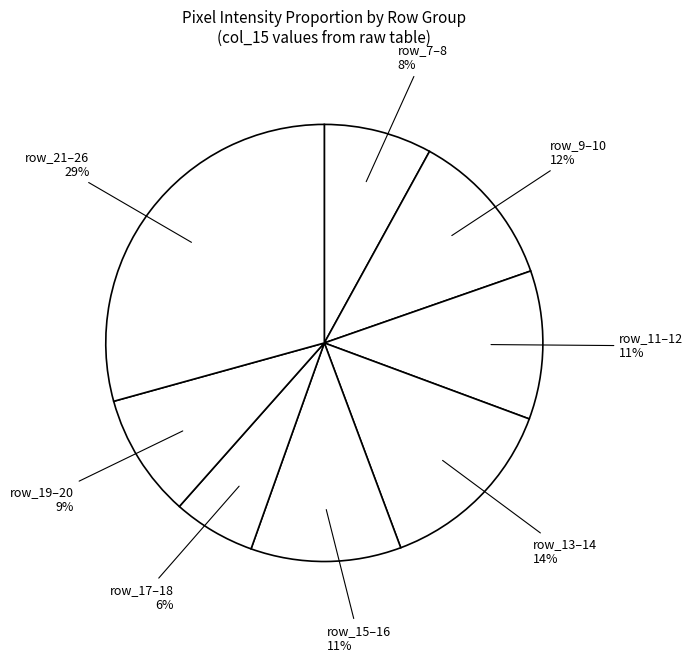

Is there a majority slice in this chart?

No